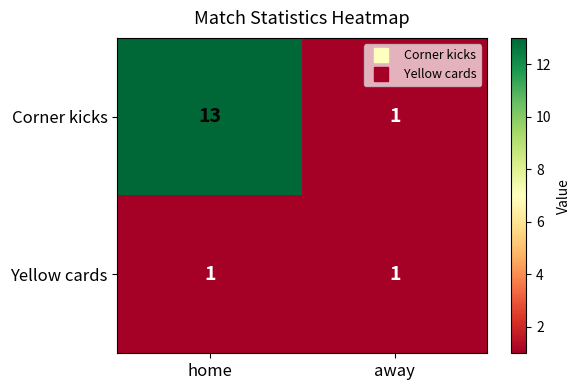

Which series changed the most between home and away?

Corner kicks